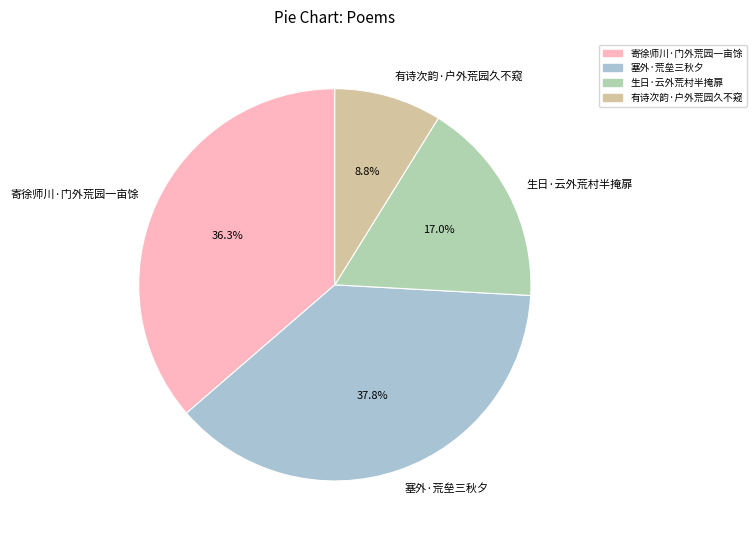

Rank the categories by value from highest to lowest.

塞外·荒垒三秋夕, 寄徐师川·门外荒园一亩馀, 生日·云外荒村半掩扉, 有诗次韵·户外荒园久不窥